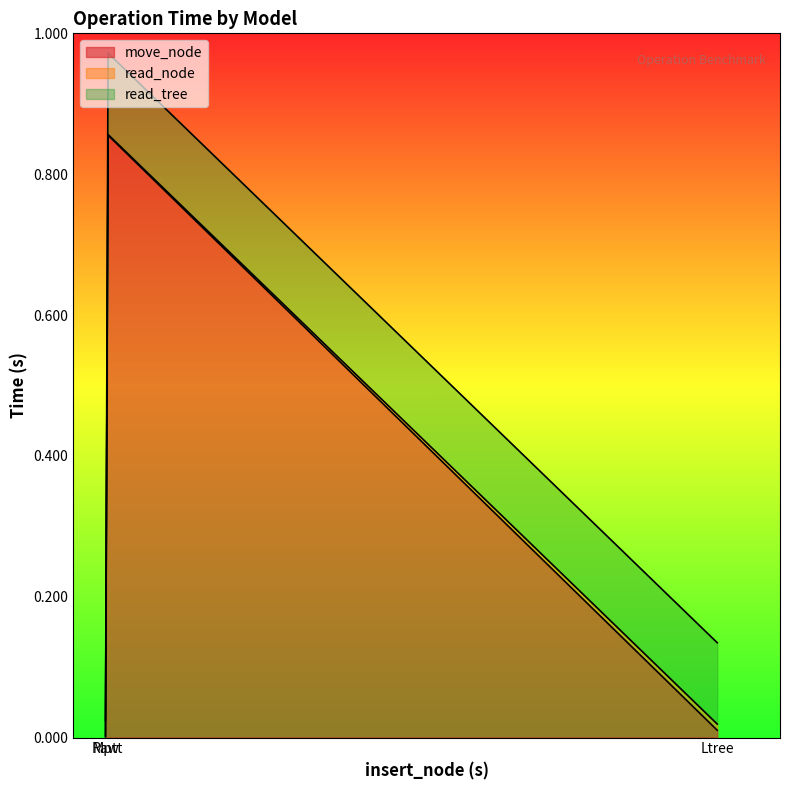

How many distinct data groups are displayed?

3